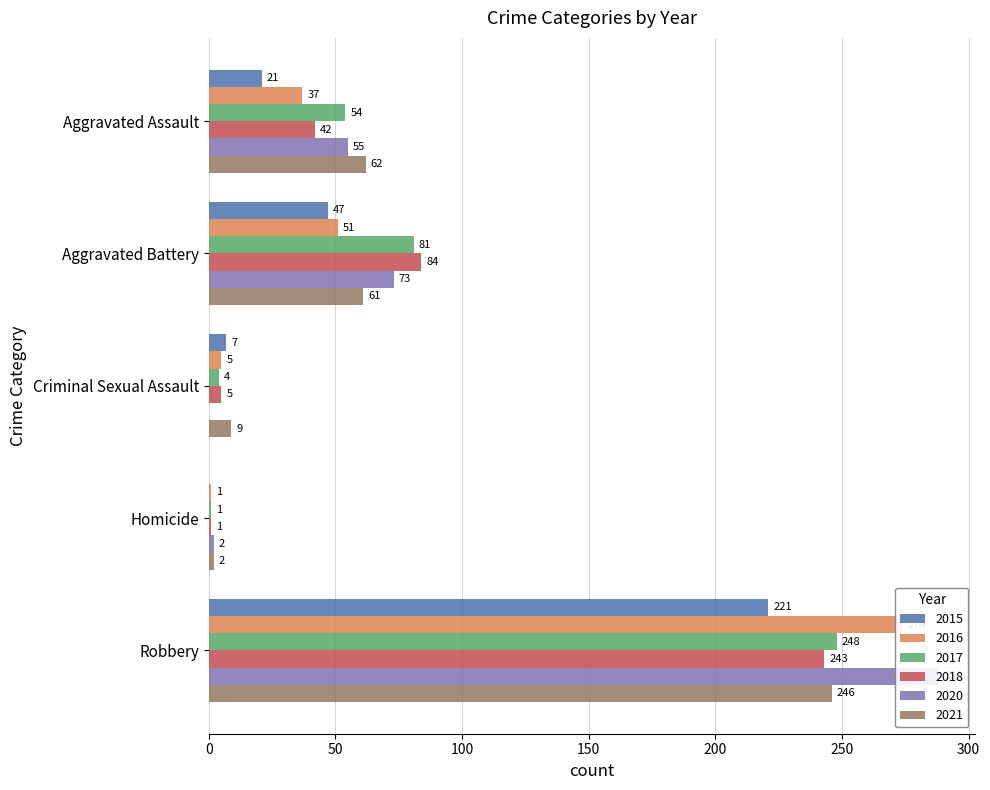

What are all the series names shown in the legend?

2015, 2016, 2017, 2018, 2020, 2021